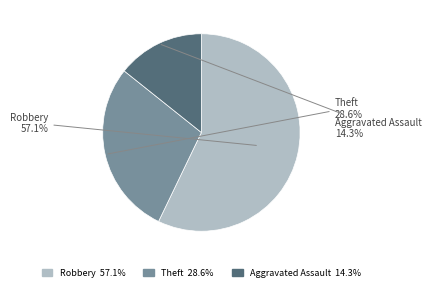

Count the number of slices in the pie.

3